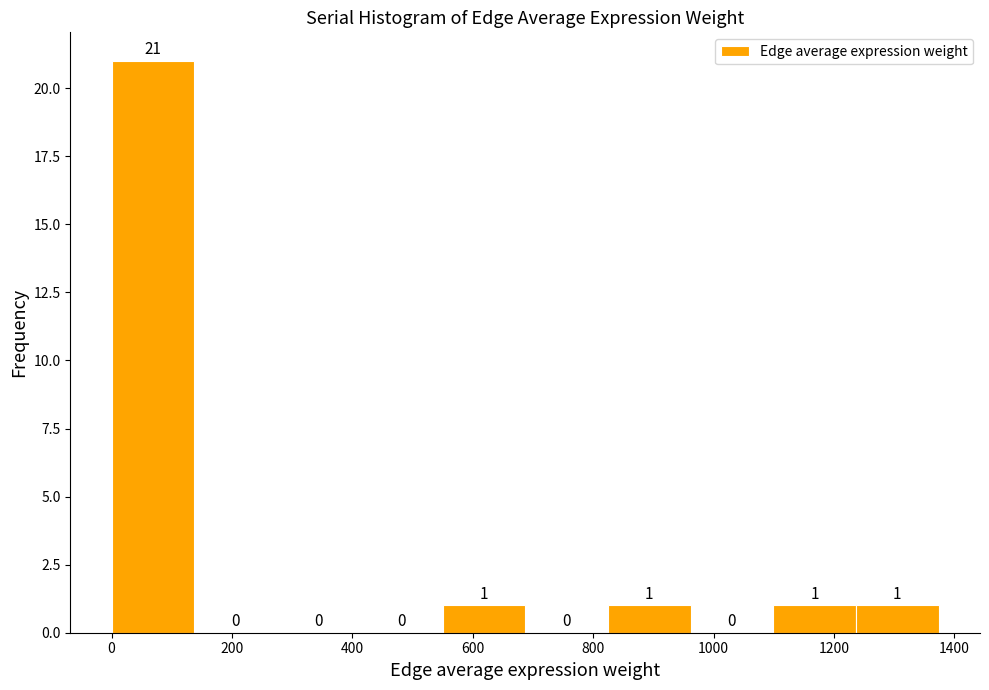

Reading left to right, transcribe this chart: for each bar, give the range it covers on the x-axis and its height. The bar edges are not printed on the chart, so give them approximately, as read against the axis.

0 to 140: 21
140 to 280: 0
280 to 420: 0
420 to 540: 0
540 to 680: 1
680 to 820: 0
820 to 960: 1
960 to 1100: 0
1100 to 1240: 1
1240 to 1380: 1